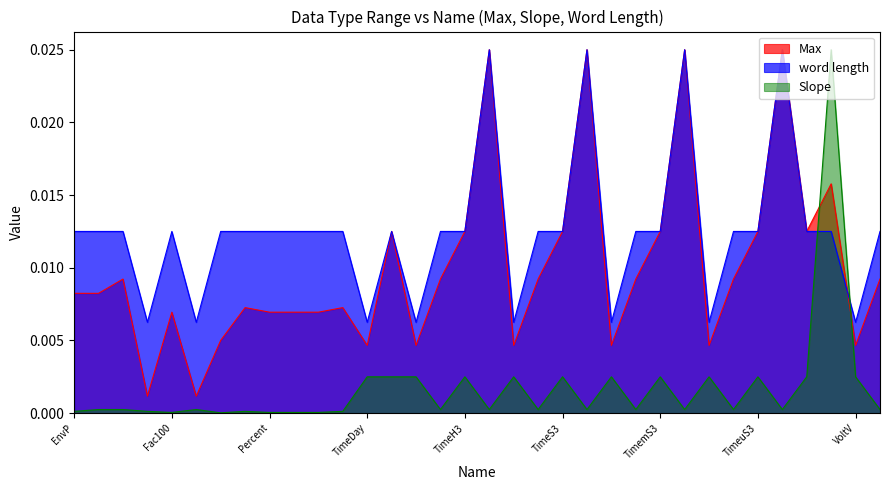

Rank the series by their average value, from highest to lowest.

word length, Max, Slope